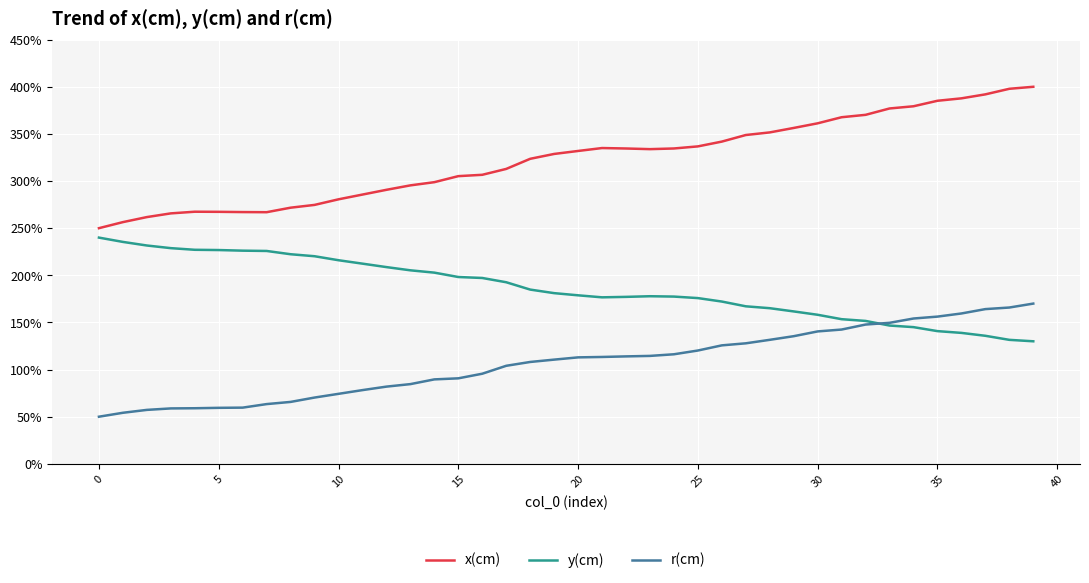

Which series has the widest spread of values?

x(cm)